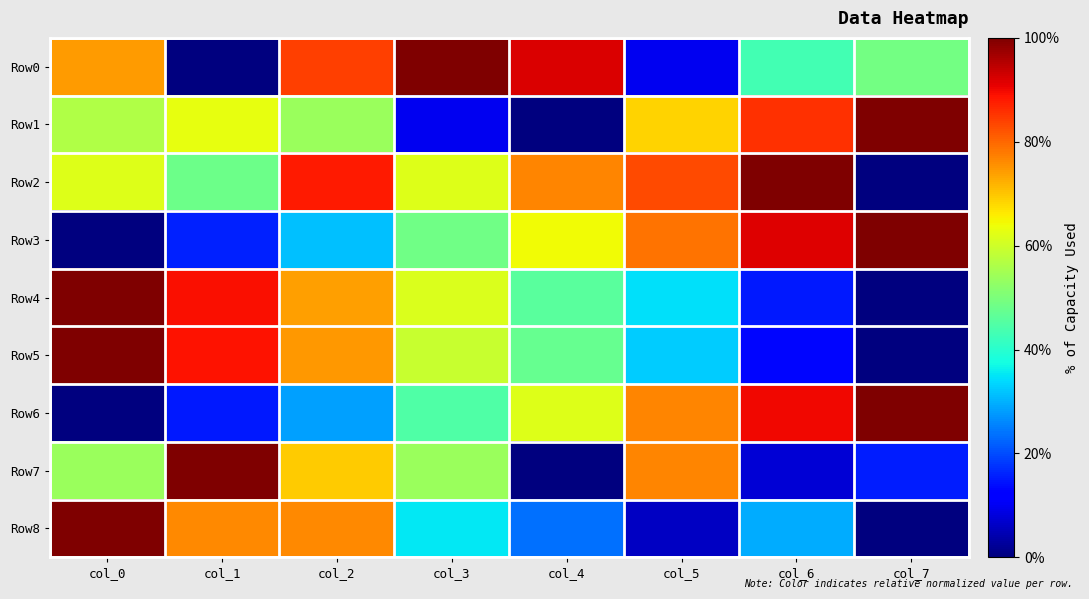

Reading left to right, transcribe all the data shown in this chart.

Row0: col_0=0.7	col_1=0.0	col_2=0.8	col_3=1.0	col_4=0.9	col_5=0.1	col_6=0.4	col_7=0.5
Row1: col_0=0.6	col_1=0.6	col_2=0.5	col_3=0.1	col_4=0.0	col_5=0.7	col_6=0.9	col_7=1.0
Row2: col_0=0.6	col_1=0.5	col_2=0.9	col_3=0.6	col_4=0.8	col_5=0.8	col_6=1.0	col_7=0.0
Row3: col_0=0.0	col_1=0.2	col_2=0.3	col_3=0.5	col_4=0.6	col_5=0.8	col_6=0.9	col_7=1.0
Row4: col_0=1.0	col_1=0.9	col_2=0.7	col_3=0.6	col_4=0.5	col_5=0.3	col_6=0.1	col_7=0.0
Row5: col_0=1.0	col_1=0.9	col_2=0.7	col_3=0.6	col_4=0.5	col_5=0.3	col_6=0.1	col_7=0.0
Row6: col_0=0.0	col_1=0.1	col_2=0.3	col_3=0.4	col_4=0.6	col_5=0.8	col_6=0.9	col_7=1.0
Row7: col_0=0.5	col_1=1.0	col_2=0.7	col_3=0.5	col_4=0.0	col_5=0.8	col_6=0.1	col_7=0.2
Row8: col_0=1.0	col_1=0.8	col_2=0.8	col_3=0.4	col_4=0.2	col_5=0.1	col_6=0.3	col_7=0.0